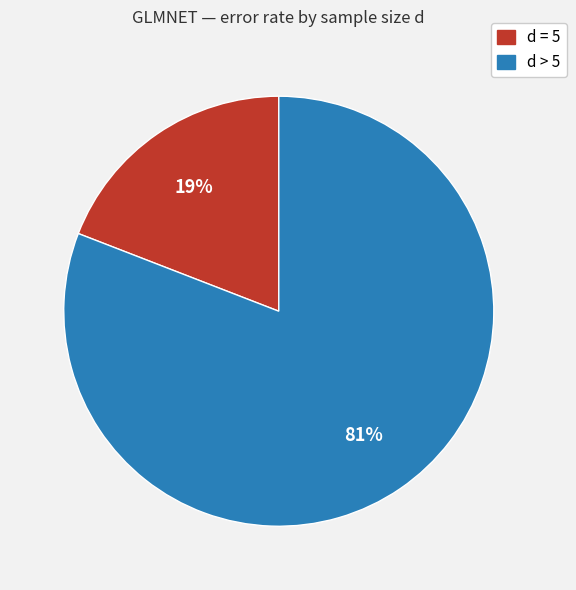

To the nearest percent, what is the average slice percentage?

50%